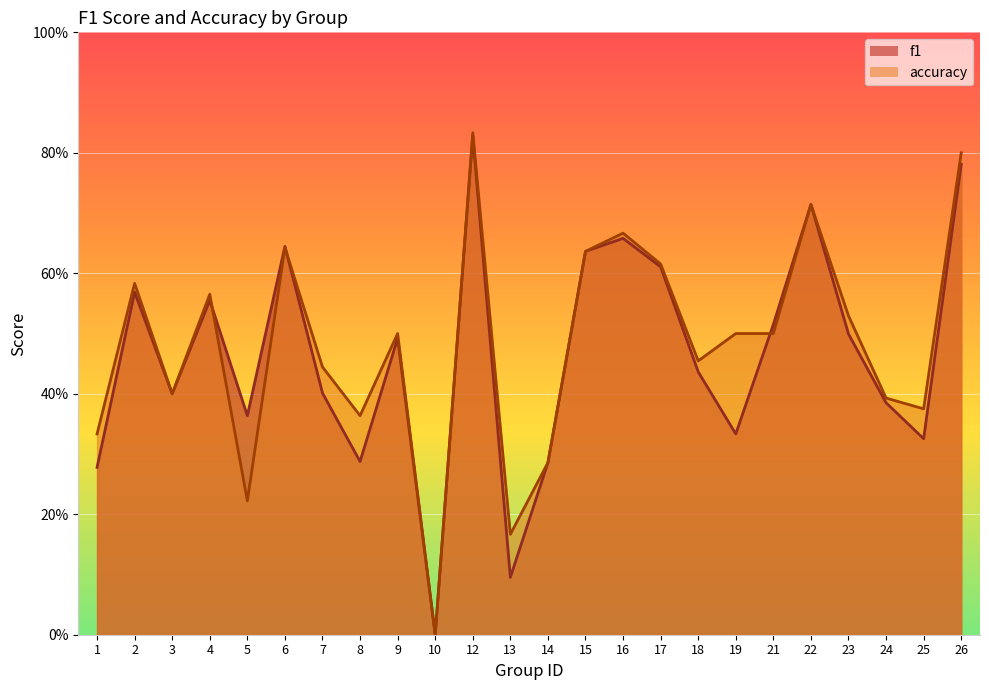

True or false: accuracy and f1 intersect in this chart.

True